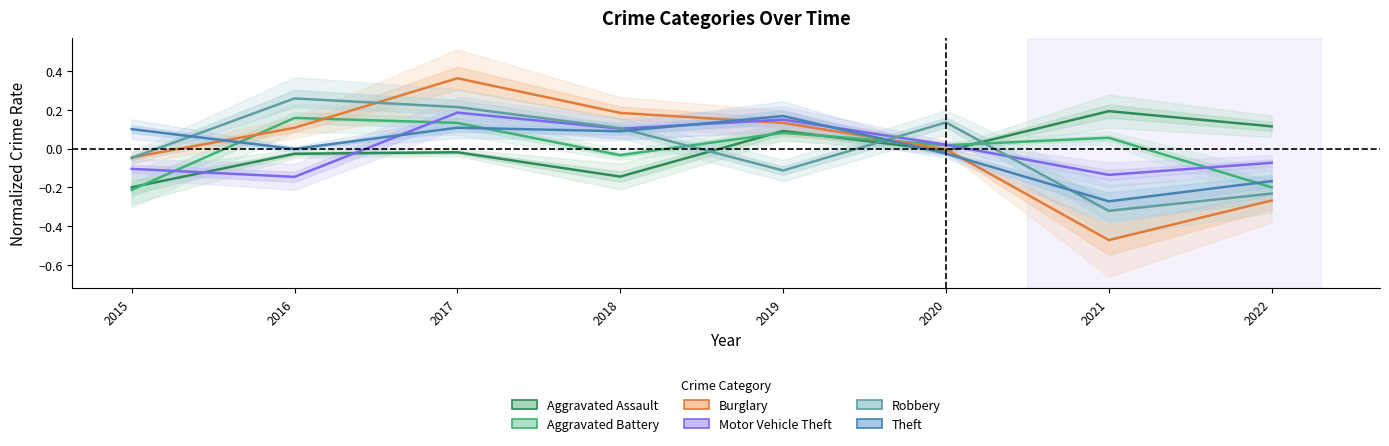

What is the value of the Aggravated Assault point at the 8th from the left?

0.1